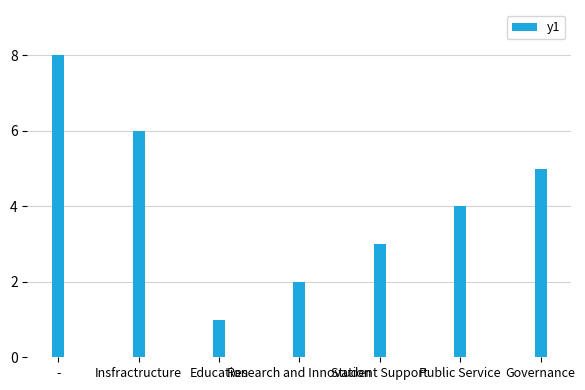

Are the bars grouped side by side (vs. stacked)?

No